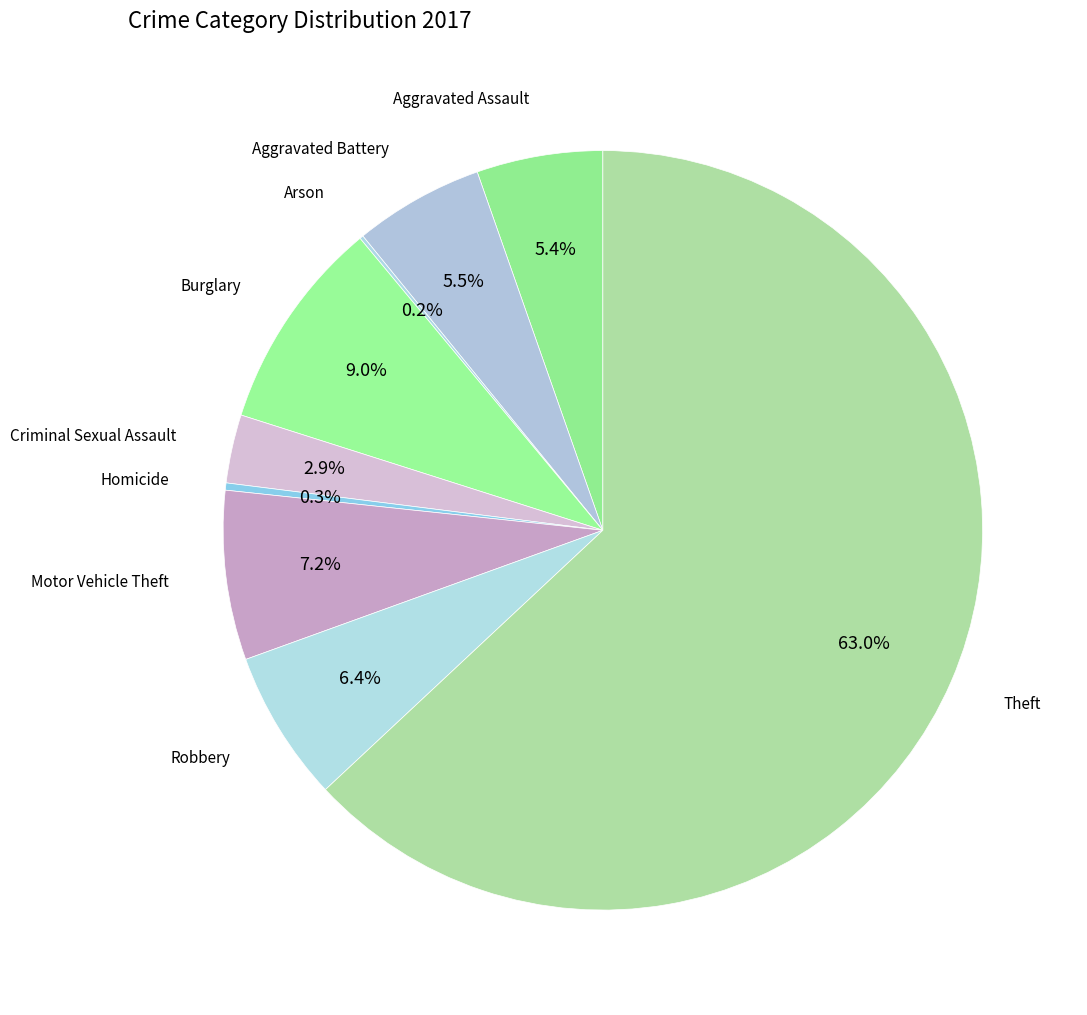

Which category accounts for the majority?

Theft